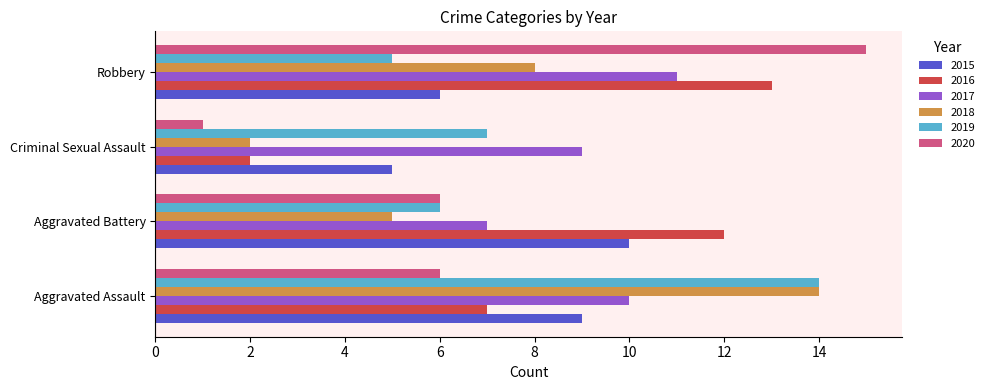

What is the sum of all 2017 values?

37